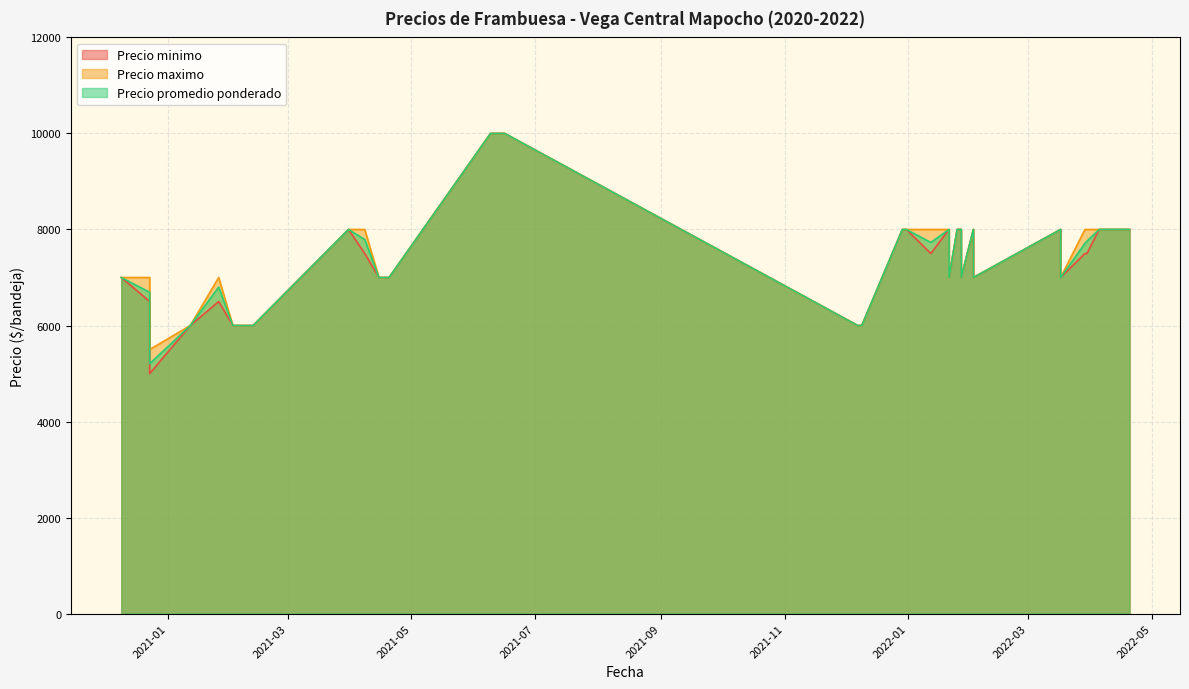

Where is Precio minimo nearest to the value 7500?

2022-01-12